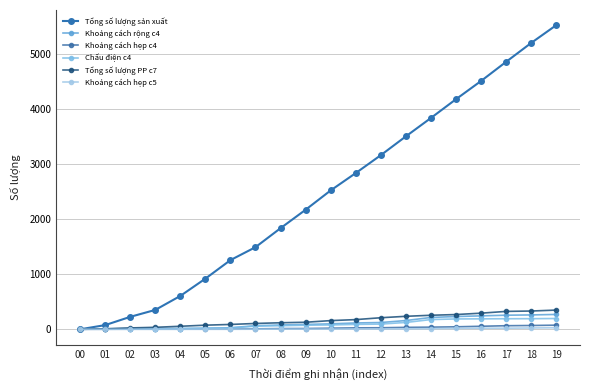

At which label does Khoảng cách hẹp c4 reach its minimum?

00